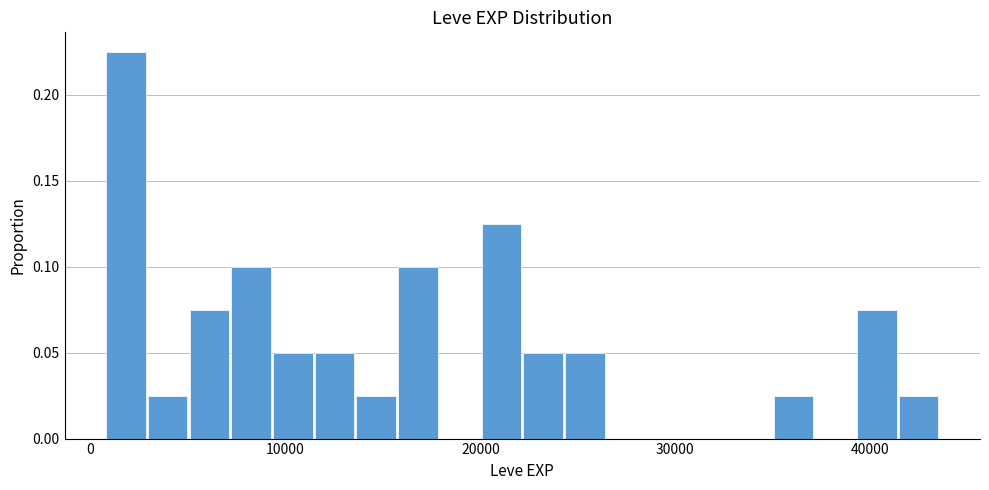

Around what value on the x-axis is the tallest bar? Give the approximate position of its centre, as read against the axis.

2000